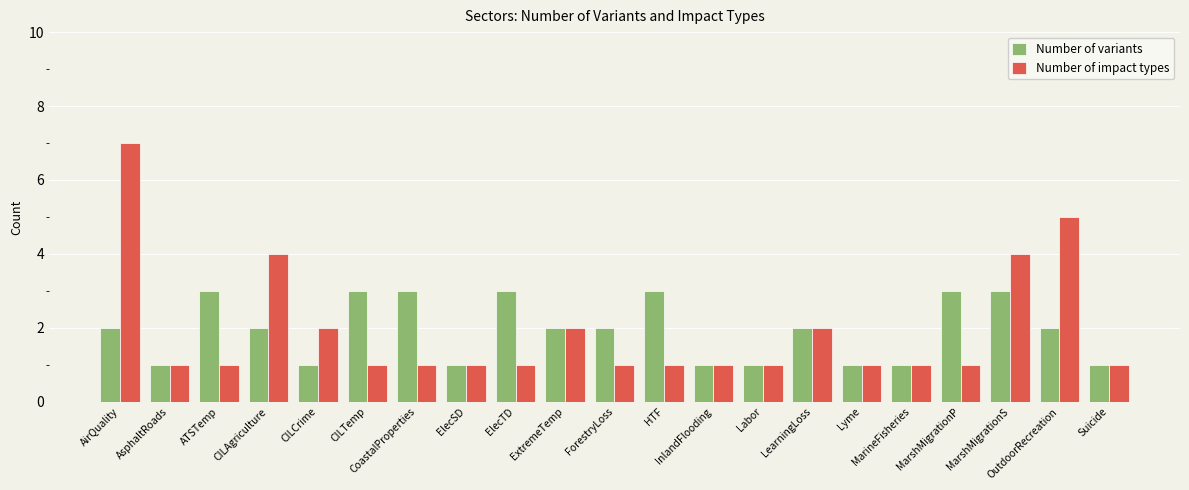

Reading left to right, extract all data points from this chart.

Number of variants: 2	1	3	2	1	3	3	1	3	2	2	3	1	1	2	1	1	3	3	2	1
Number of impact types: 7	1	1	4	2	1	1	1	1	2	1	1	1	1	2	1	1	1	4	5	1